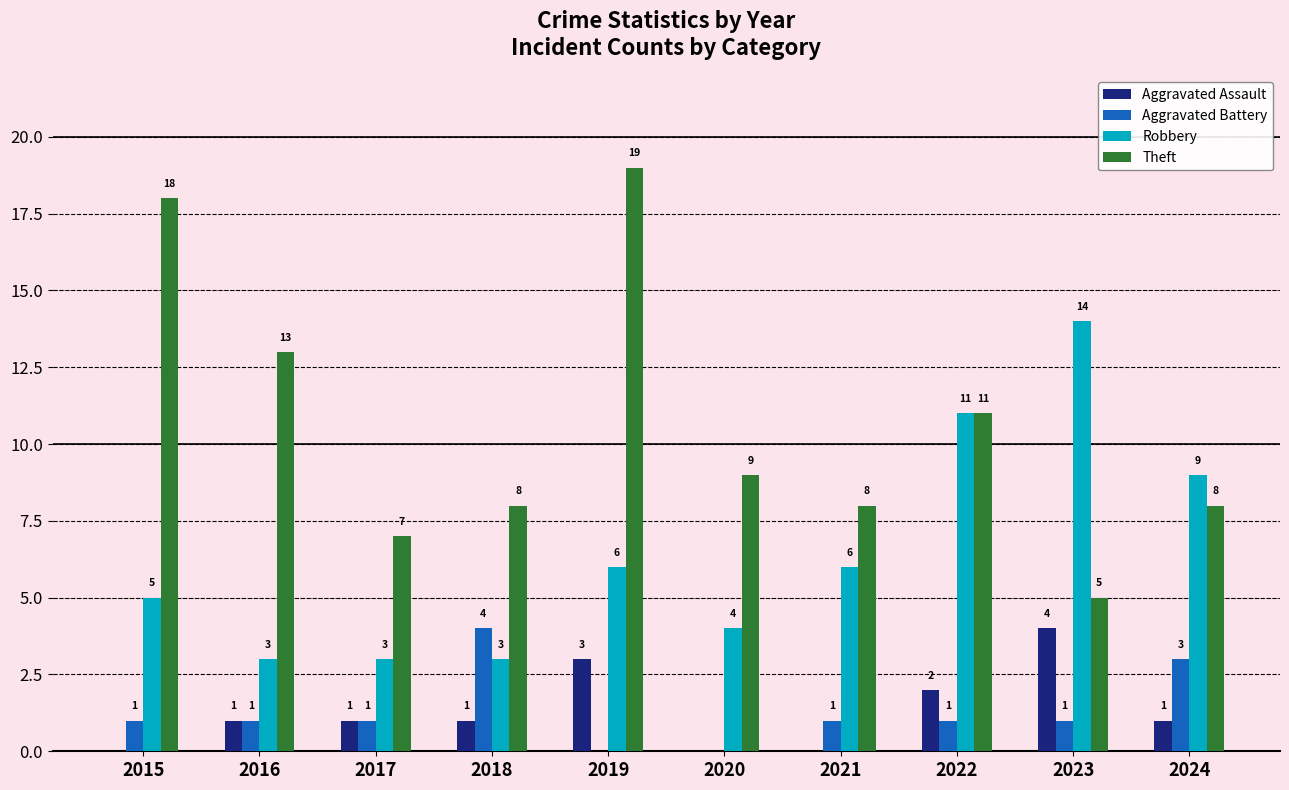

The value of Aggravated Battery at 2017 is 1. True or false?

True